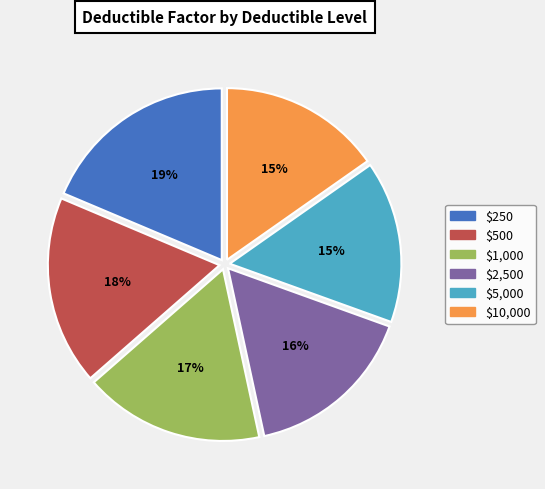

Which has a higher value, $250 or $10,000?

$250